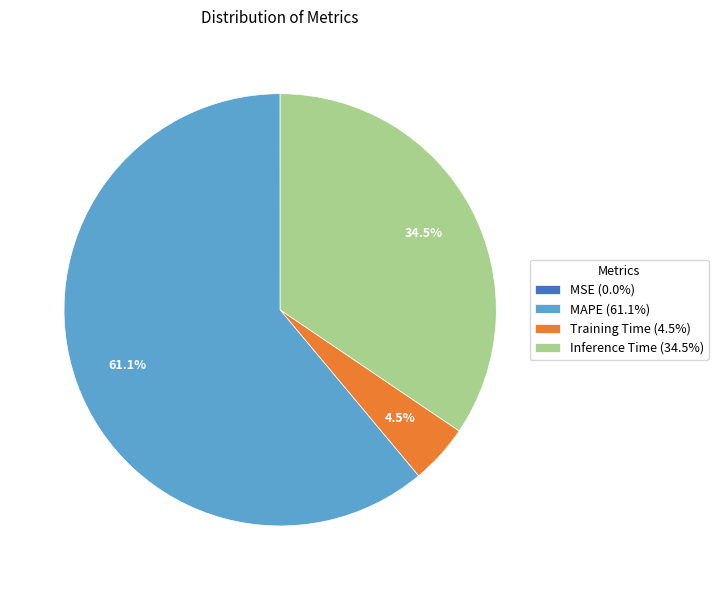

To the nearest percent, what percentage of the pie is MAPE?

61%